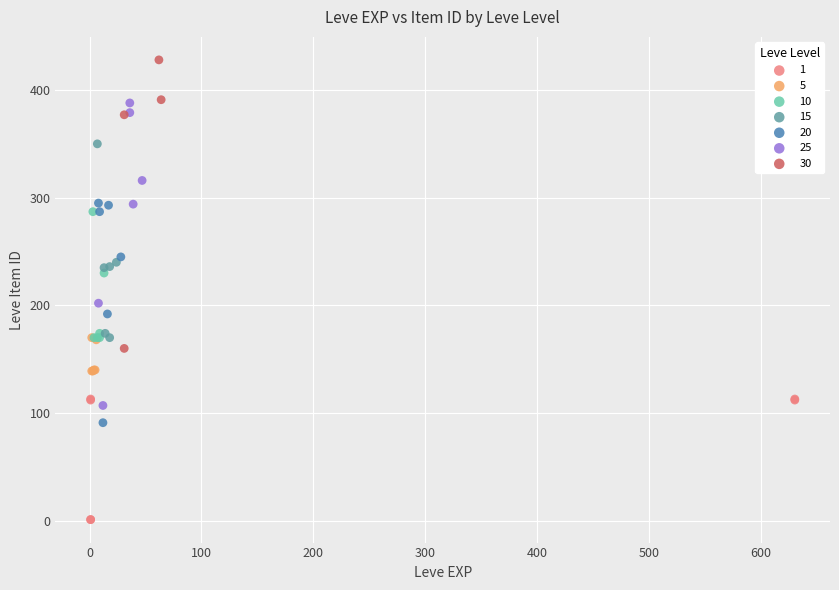

Which series contains the highest Y value?

30